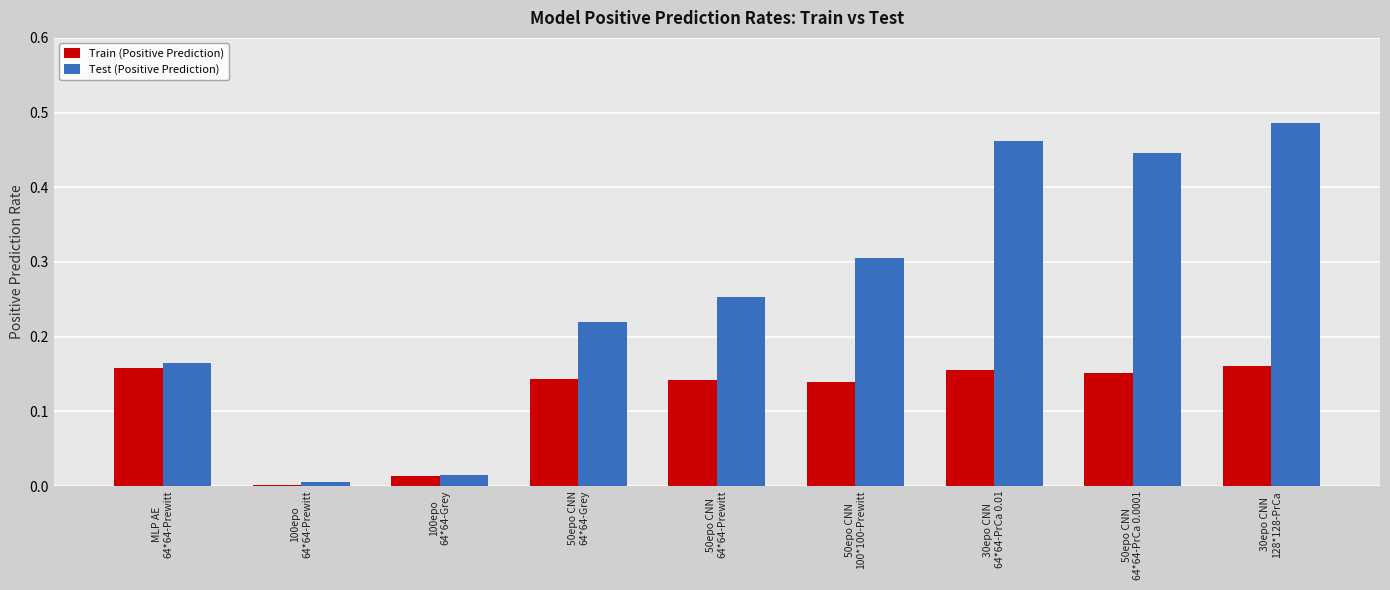

Which series has the largest total across all categories?

Test (Positive Prediction)